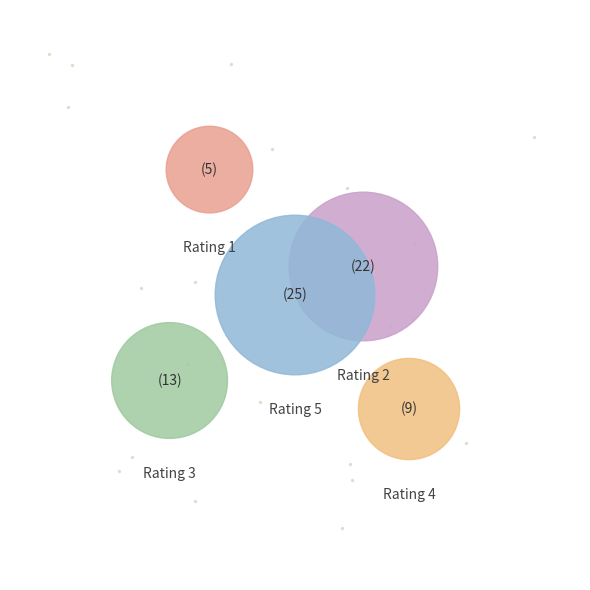

Count the number of slices in the pie.

5